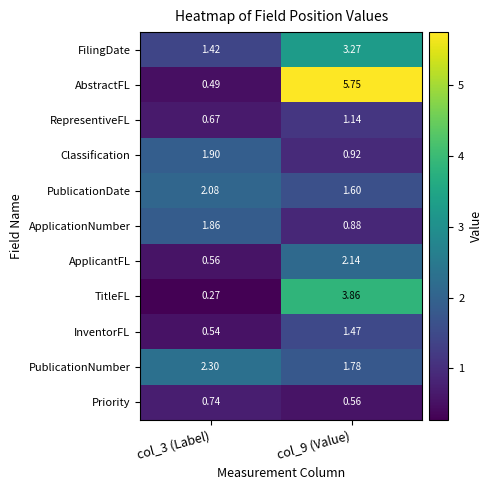

List the series in order of their peak value, lowest first.

Priority, RepresentiveFL, InventorFL, ApplicationNumber, Classification, PublicationDate, ApplicantFL, PublicationNumber, FilingDate, TitleFL, AbstractFL